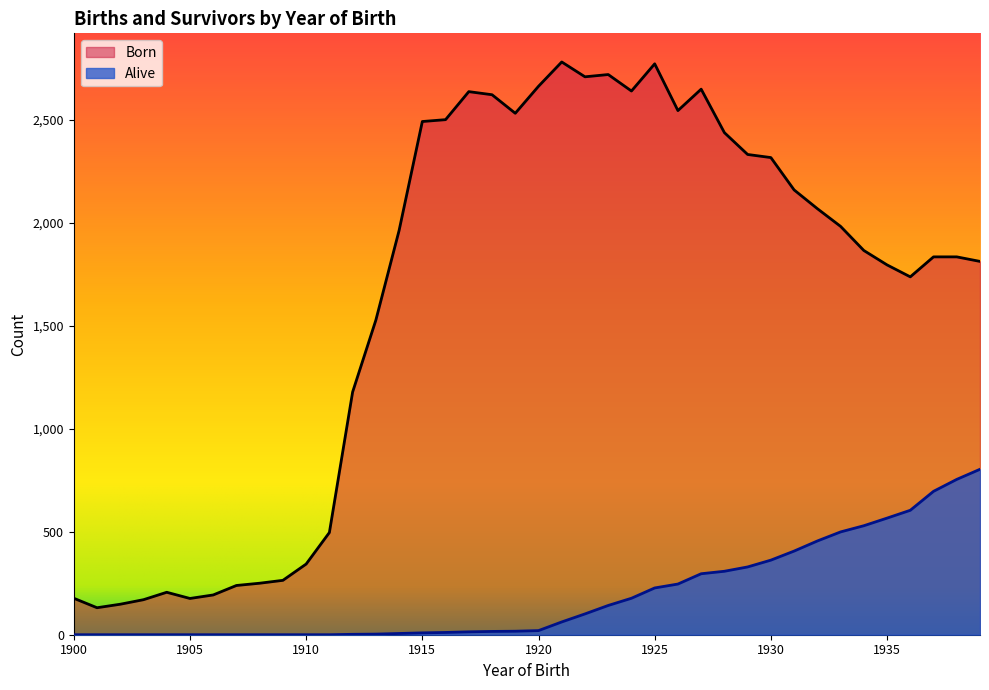

How many data points in Alive are less than 20?

20